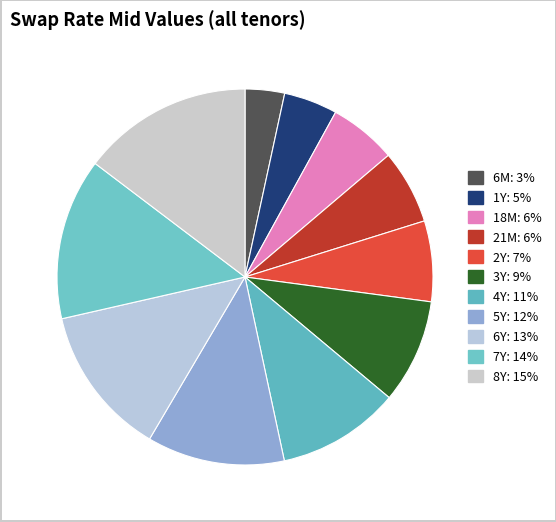

To the nearest percent, what is the difference between the largest and smallest slice percentages?

11%